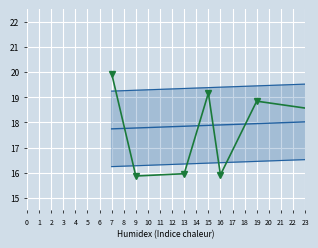

The value of lower bound at 19 is 24.1. True or false?

False